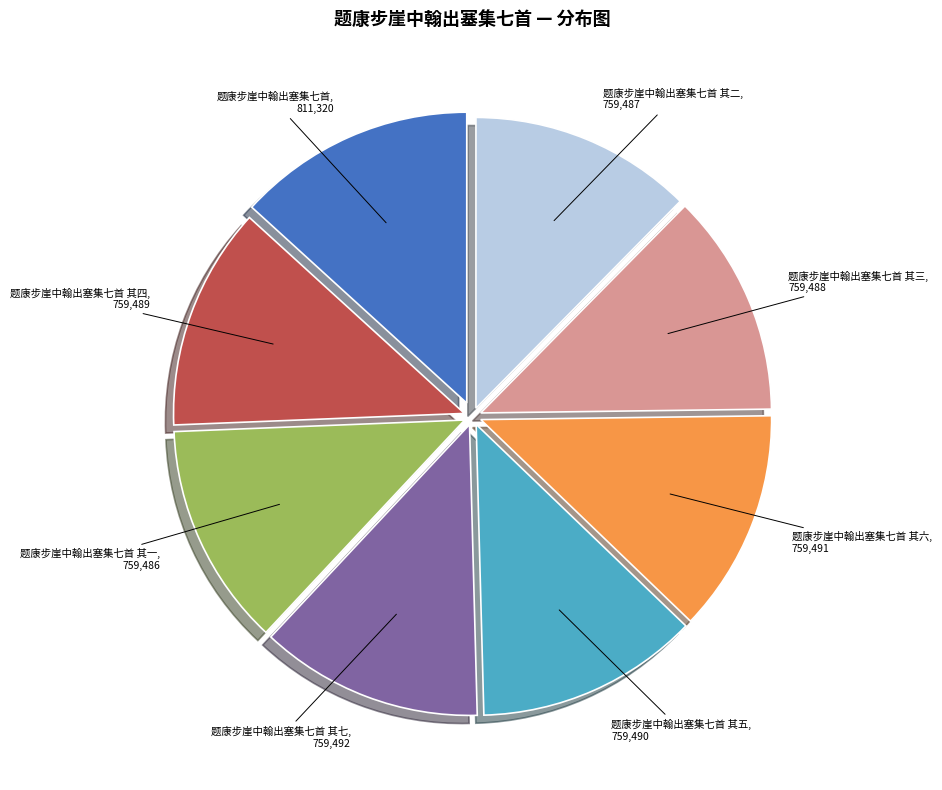

Is it true that 题康步崖中翰出塞集七首 其五 is 12% of the pie?

True